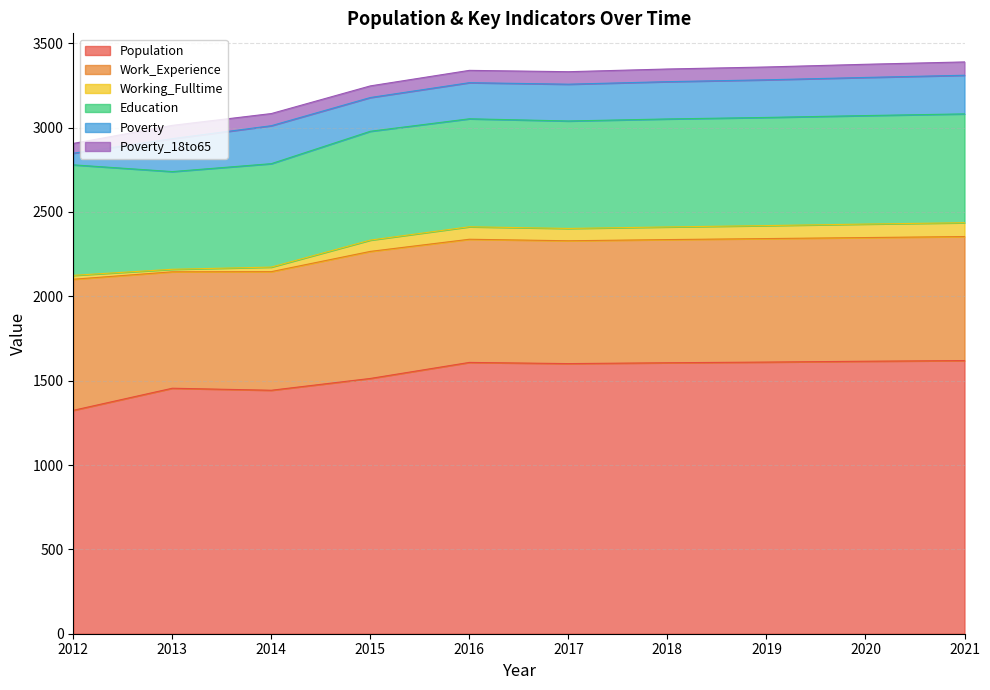

What are all the series names shown in the legend?

Population, Work_Experience, Working_Fulltime, Education, Poverty, Poverty_18to65